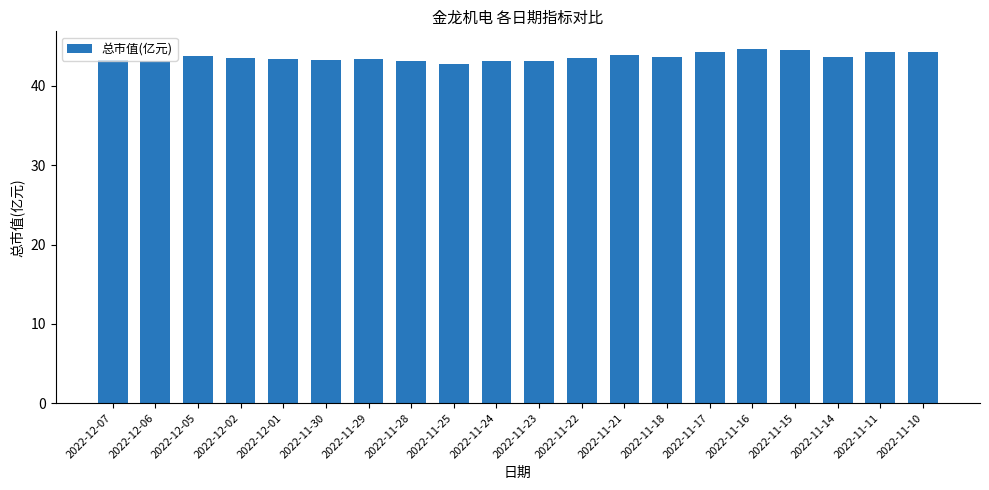

What is the difference between the maximum and second lowest values?

1.5